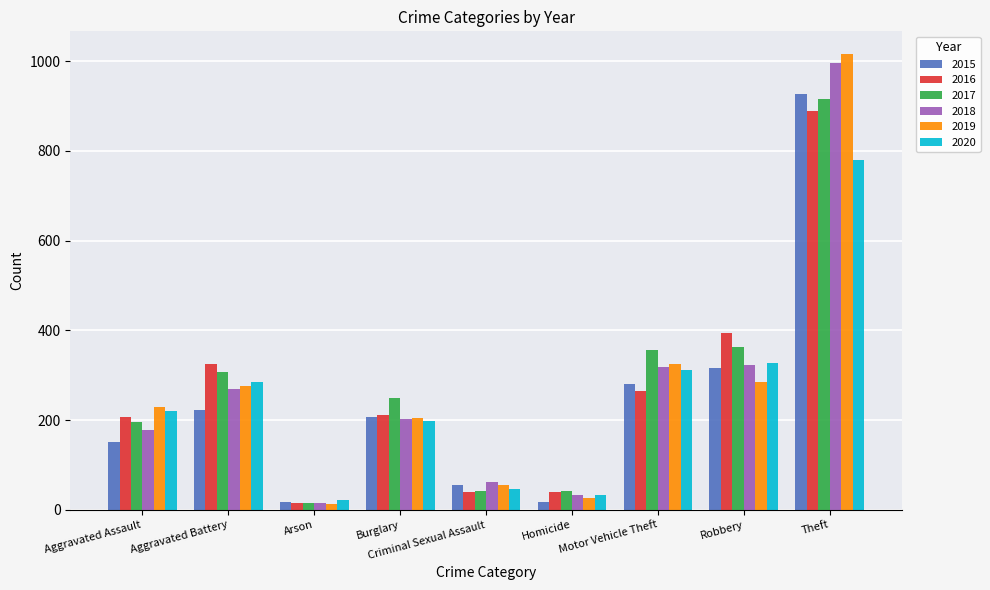

True or false: 2016 has a value of 207 at Aggravated Assault.

True